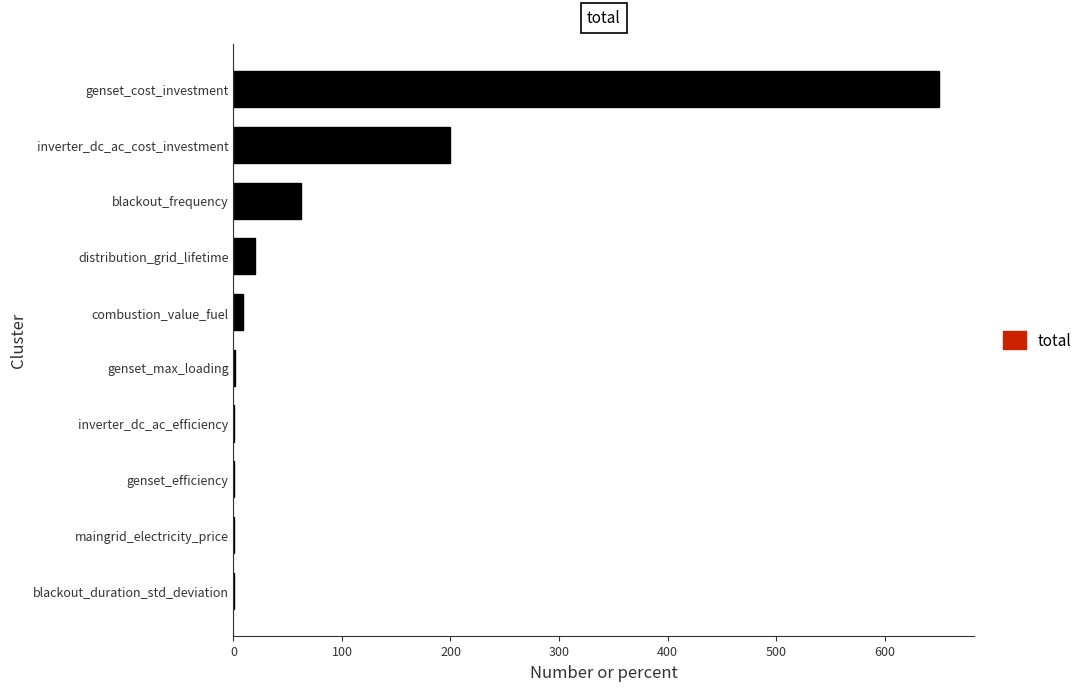

What value does the data have at blackout_frequency?

62.0